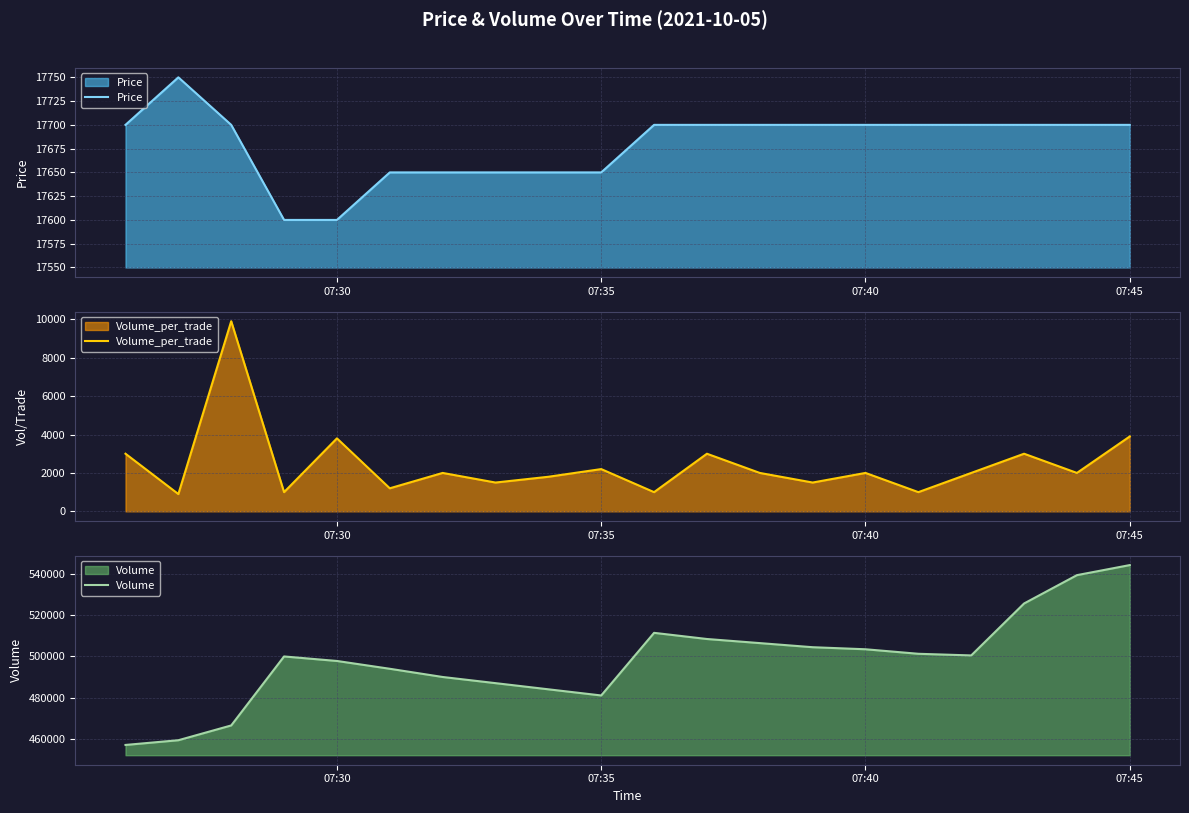

Is it true that Price equals 17700 at 07:45?

True